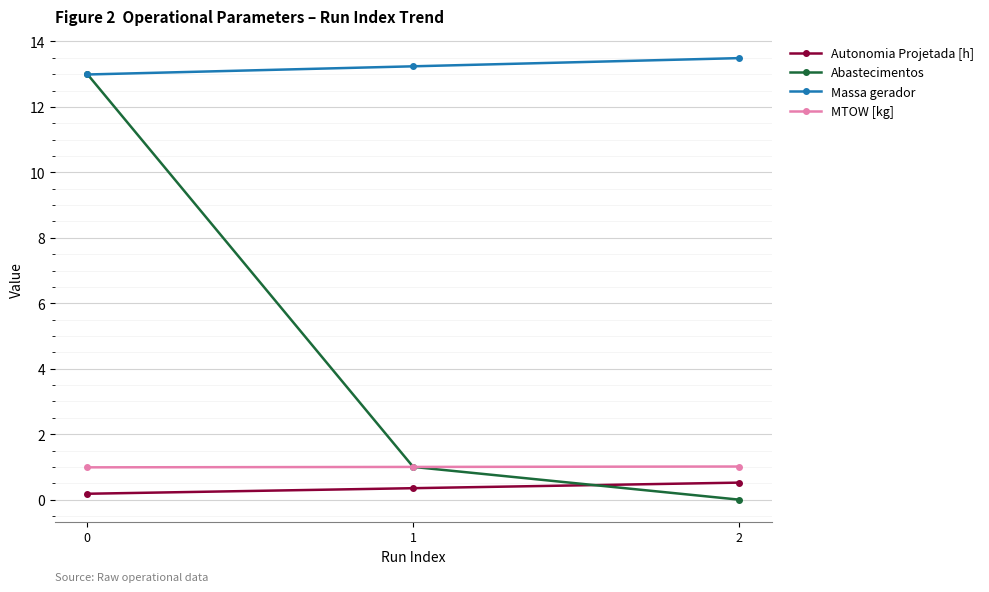

Does the chart have visible grid lines?

Yes